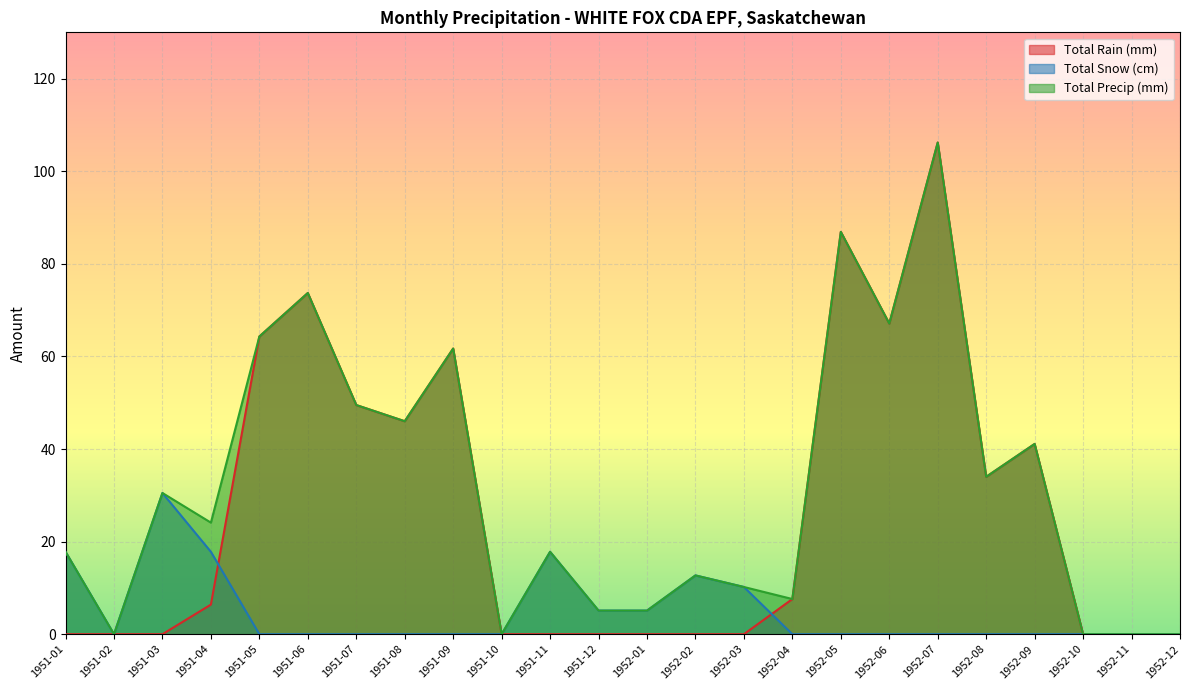

How many lines are shown in the chart?

3